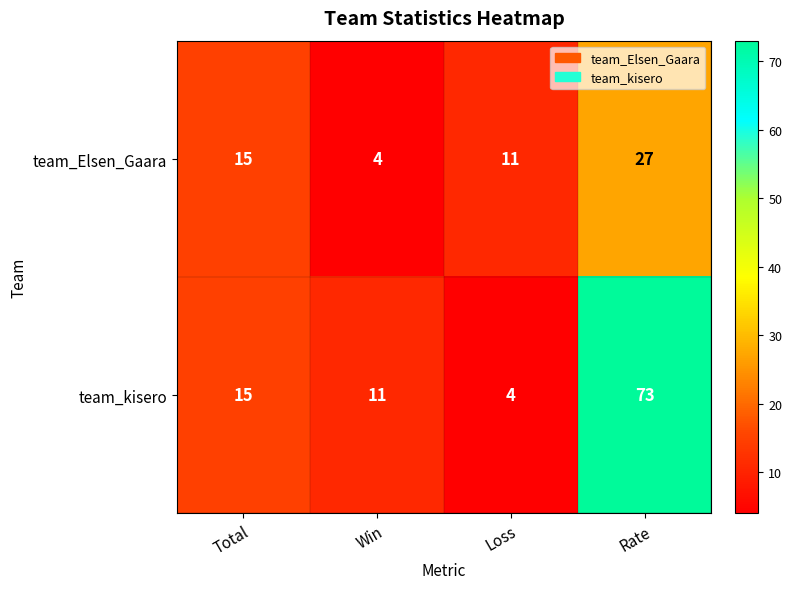

At Rate, list the series in order from largest to smallest.

team_kisero, team_Elsen_Gaara